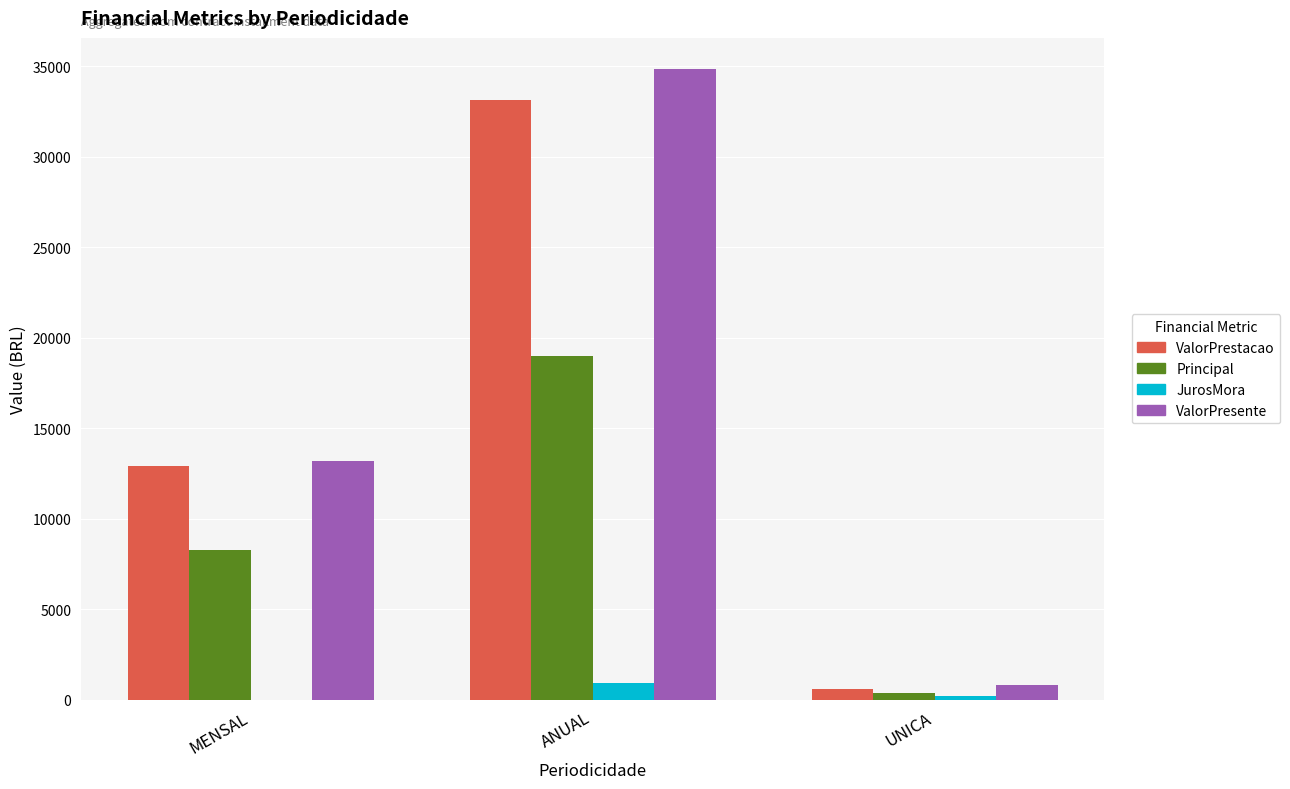

Read the ValorPresente value at MENSAL.

13182.9